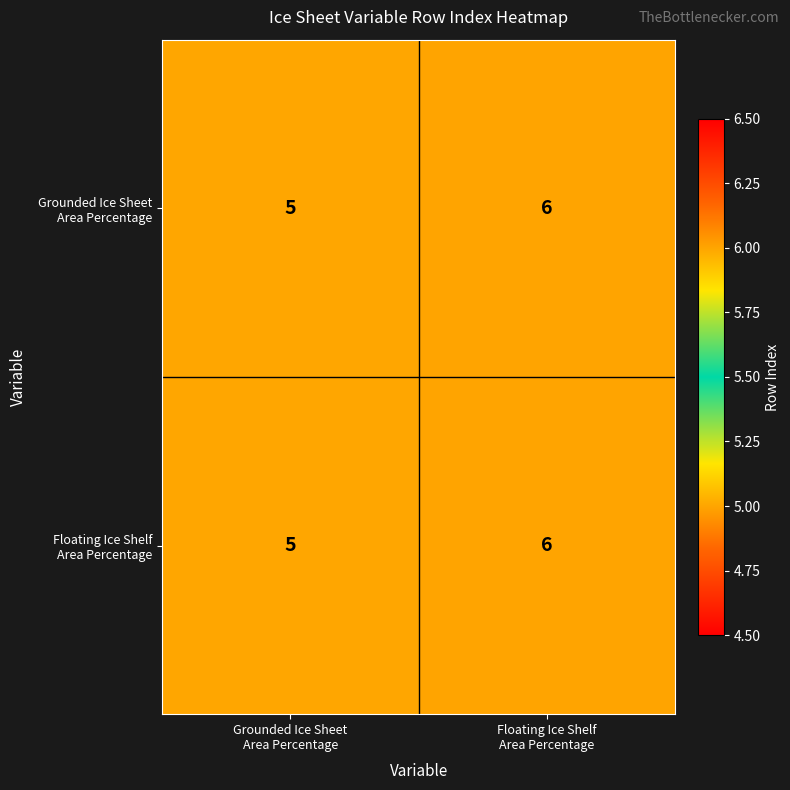

What is the minimum value shown in the chart?

5